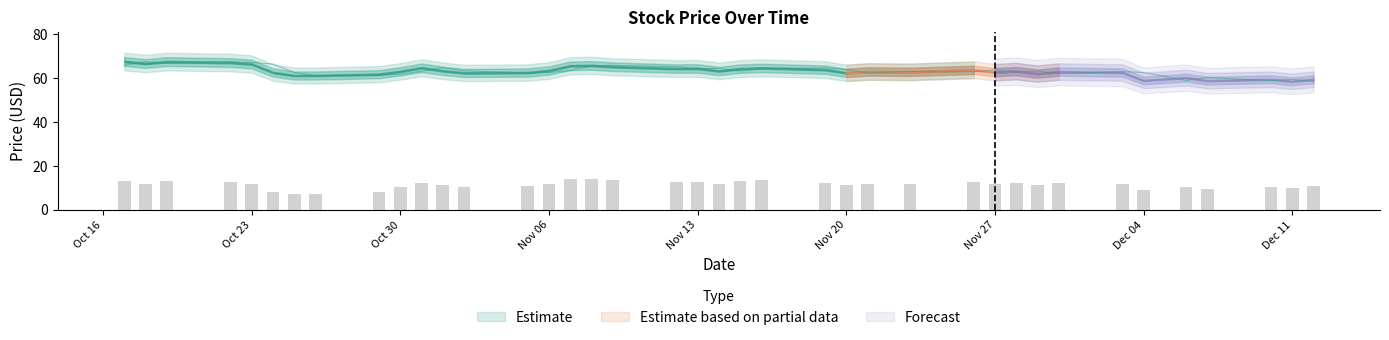

What is the spread (max minus min) of values at 2018-11-28?

50.5